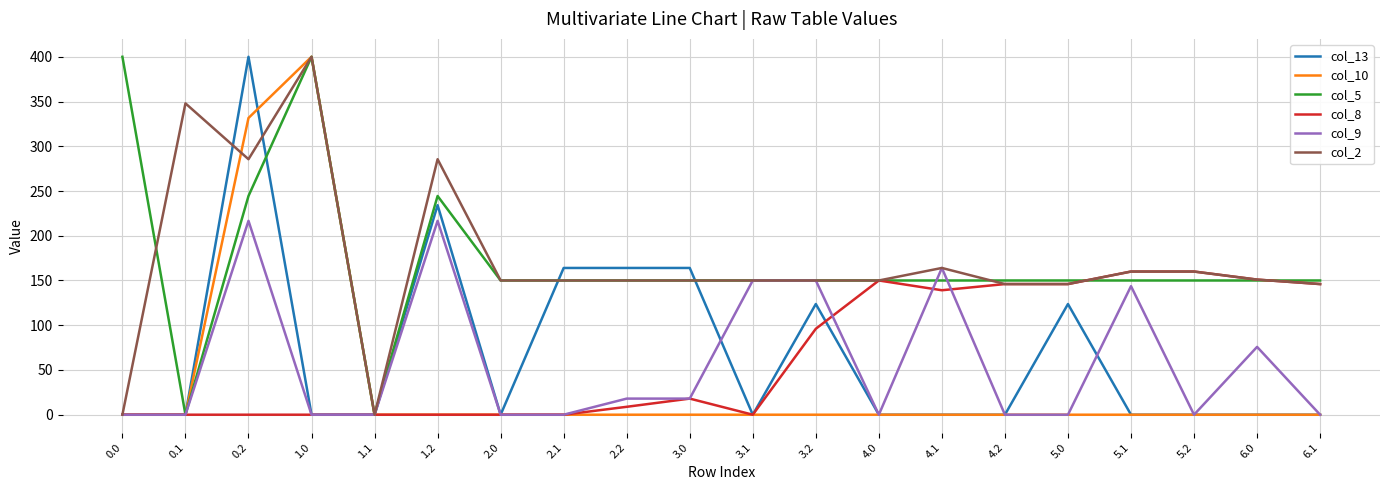

How many categories are shown in the chart?

20